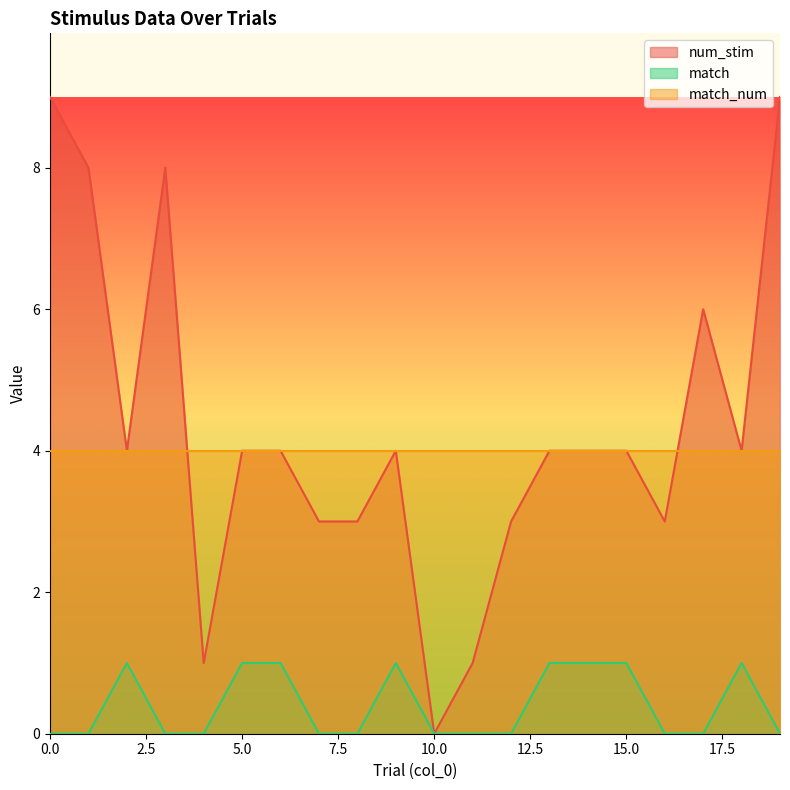

What is the difference between the maximum and minimum values in the num_stim series?

9